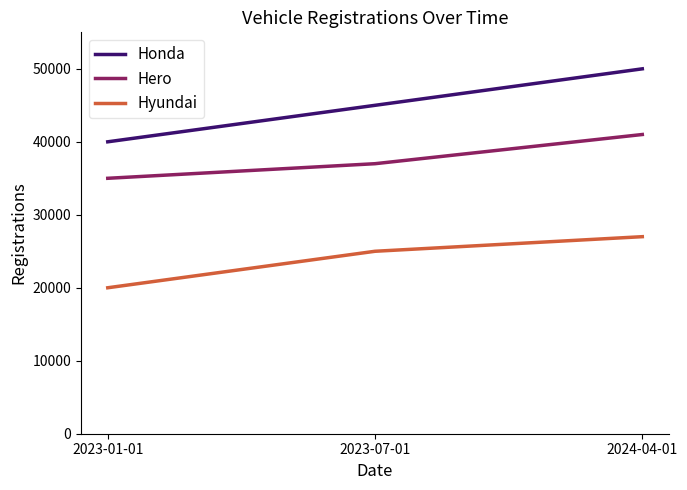

What is the spread (max minus min) of values at 2023-01-01?

20000